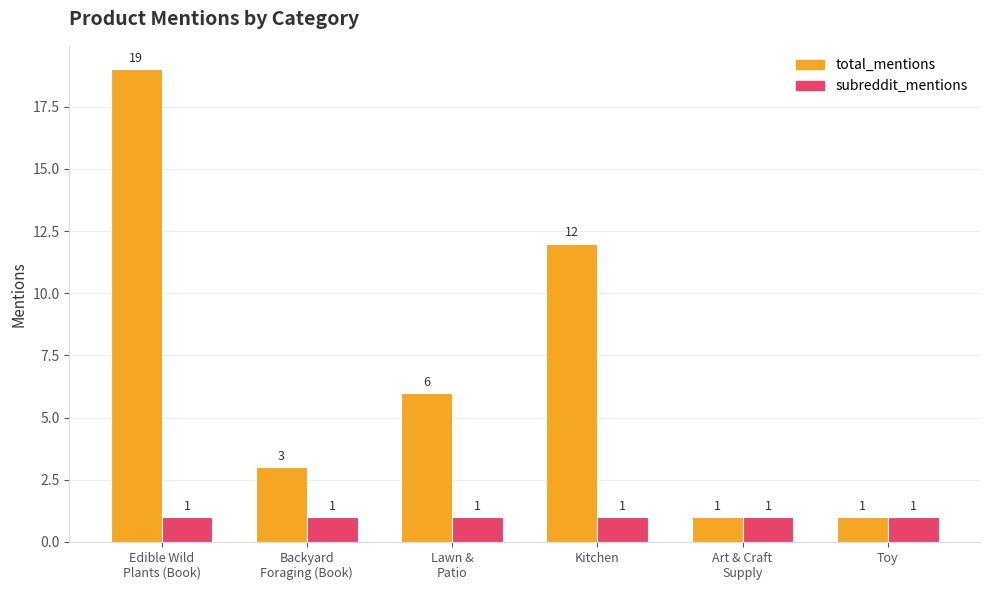

What are all the series names shown in the legend?

total_mentions, subreddit_mentions